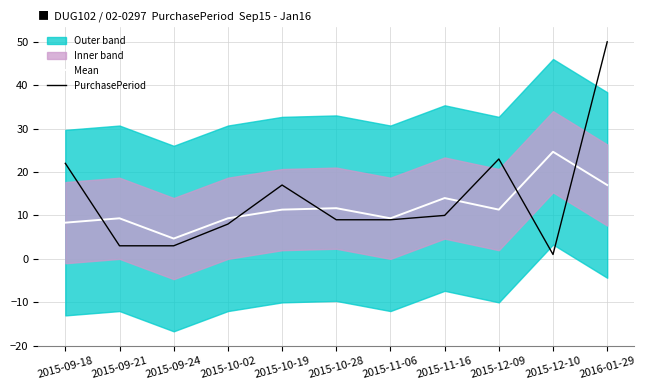

What is the sum of all PurchasePeriod values?

155.0